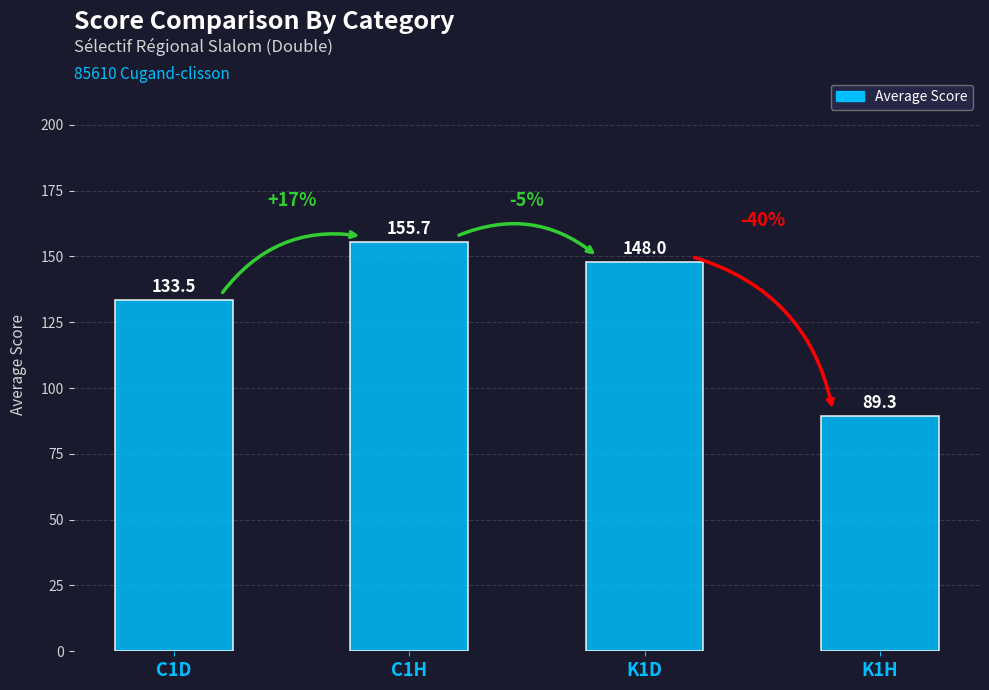

Reading right to left, what are all the values shown in this chart?

K1H=89.3	K1D=148.0	C1H=155.7	C1D=133.5